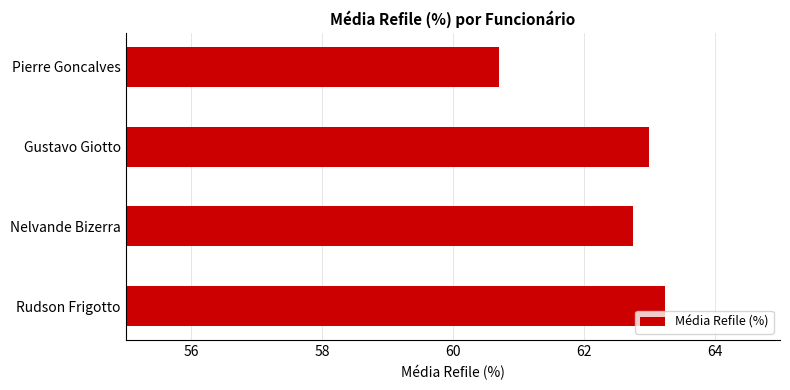

What is the change in value from Nelvande Bizerra to Rudson Frigotto?

+0.5